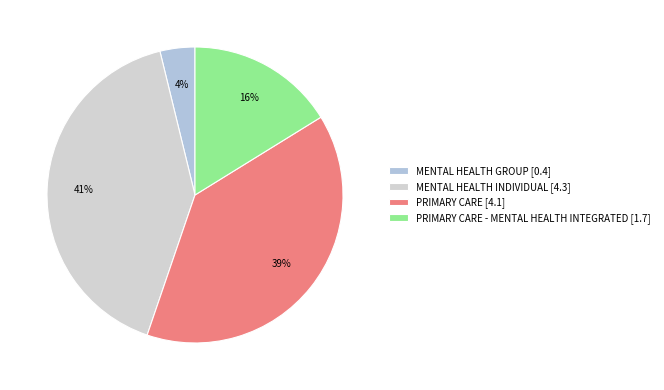

Which category has the smallest portion of the pie?

MENTAL HEALTH GROUP [0.4]